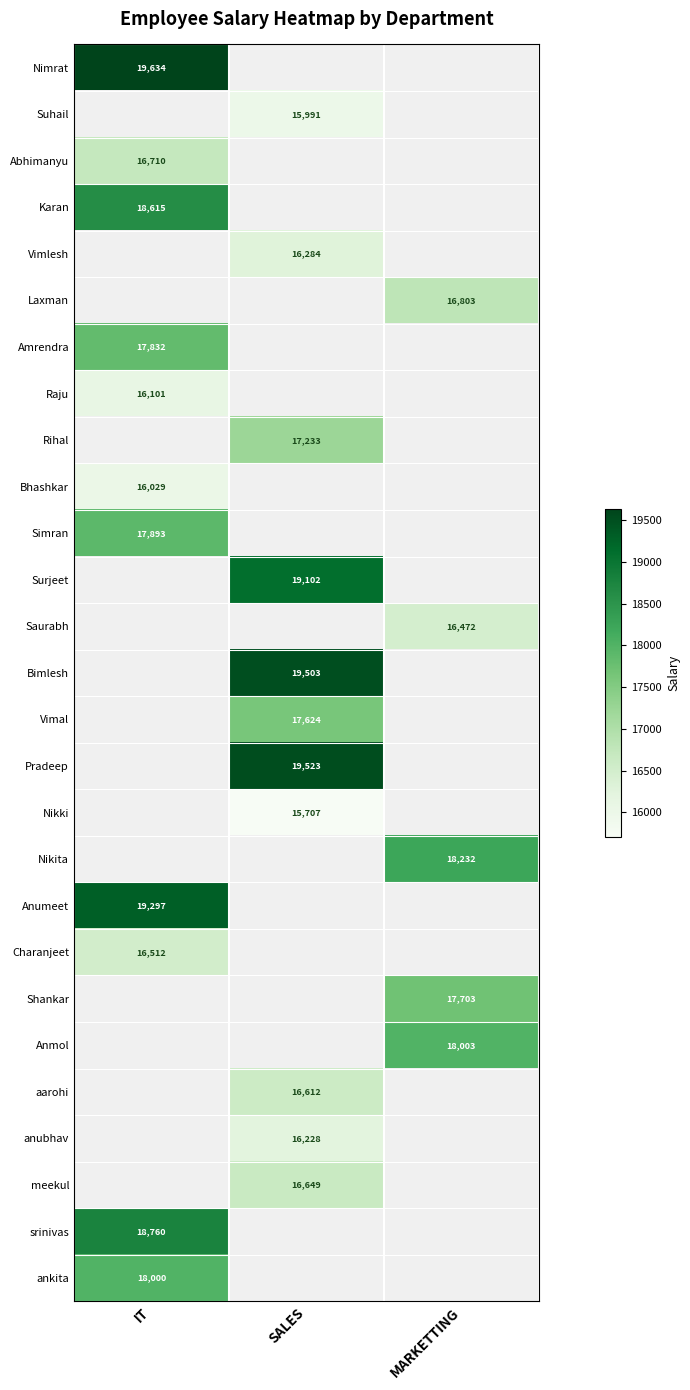

Is it true that Karan equals 26479 at IT?

False